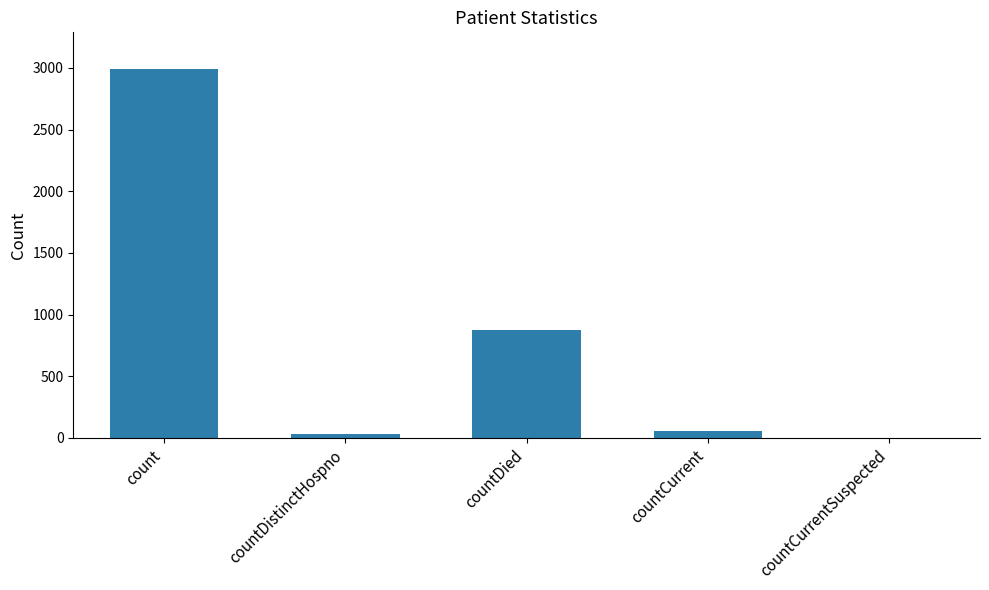

What is the greatest value displayed?

2990